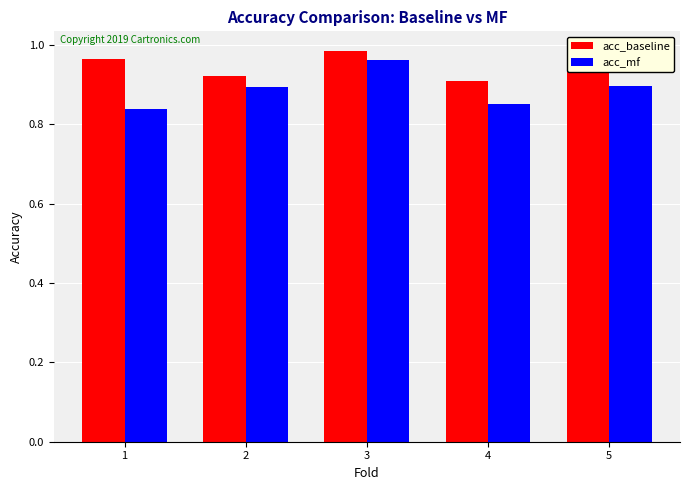

Rank the series by their average value, from highest to lowest.

acc_baseline, acc_mf